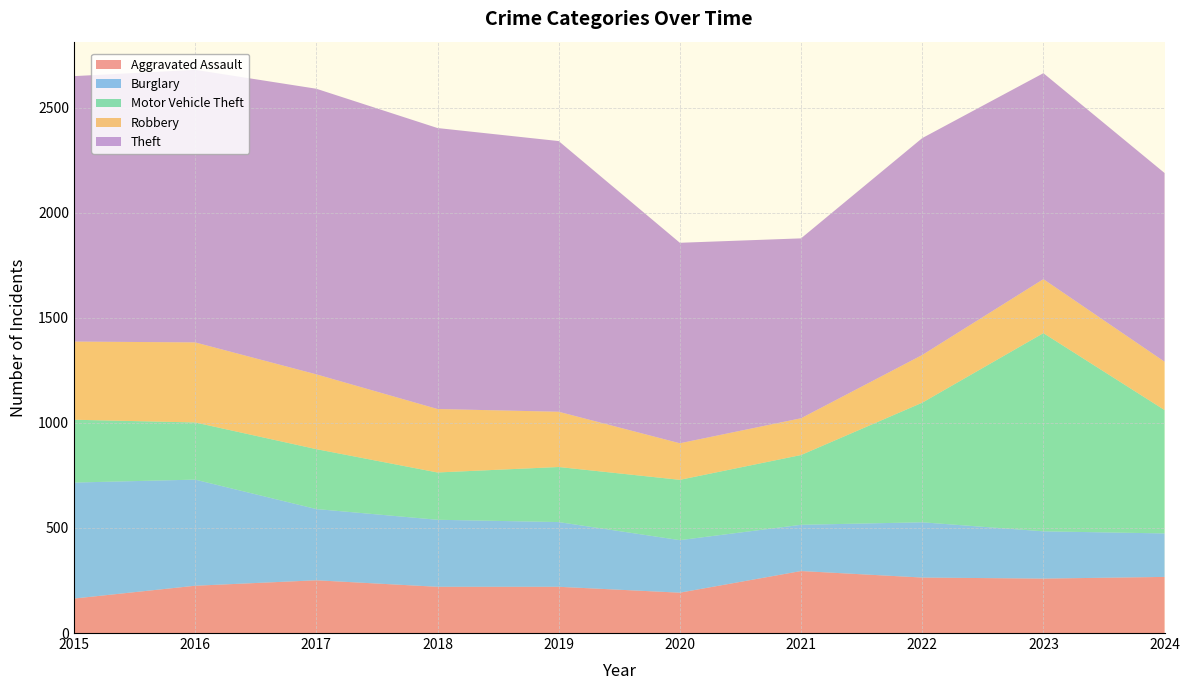

Reading right to left, list all the values displayed in this chart.

Aggravated Assault: 2024=267	2023=259	2022=264	2021=295	2020=192	2019=220	2018=220	2017=251	2016=225	2015=164
Burglary: 2024=207	2023=225	2022=263	2021=220	2020=250	2019=308	2018=319	2017=339	2016=505	2015=552
Motor Vehicle Theft: 2024=587	2023=943	2022=569	2021=332	2020=287	2019=262	2018=225	2017=285	2016=272	2015=299
Robbery: 2024=230	2023=257	2022=227	2021=175	2020=174	2019=263	2018=302	2017=356	2016=381	2015=372
Theft: 2024=898	2023=980	2022=1032	2021=856	2020=954	2019=1288	2018=1337	2017=1359	2016=1297	2015=1263